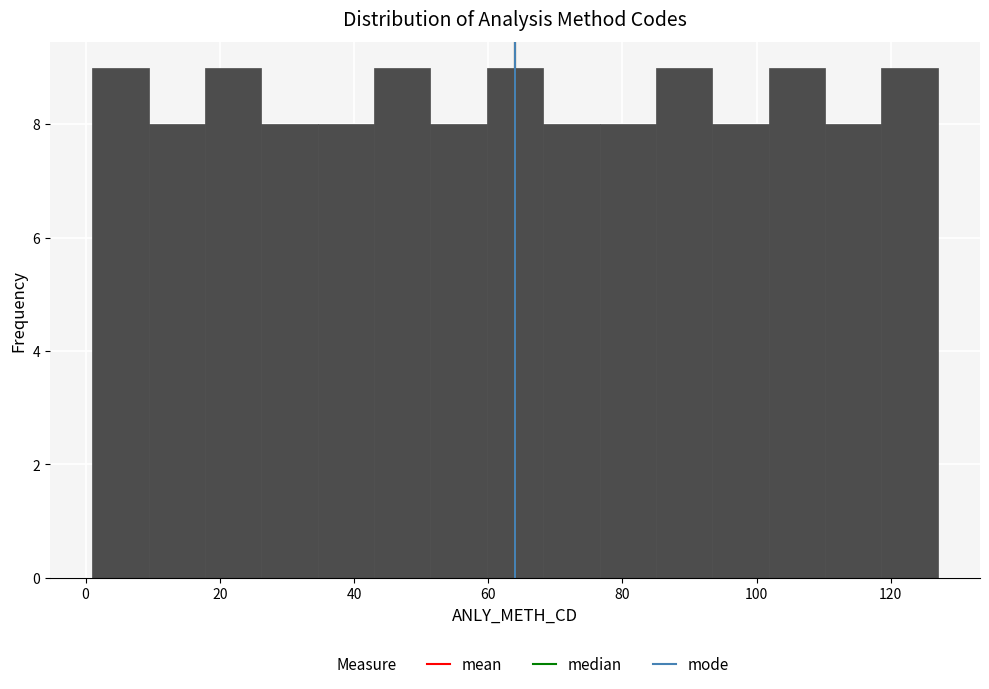

What is the height of the bar covering 118.6 to 127.0 on the x-axis? Neither the bar edges nor the heights are printed on the chart, so give them approximately, as read against the axes.

9